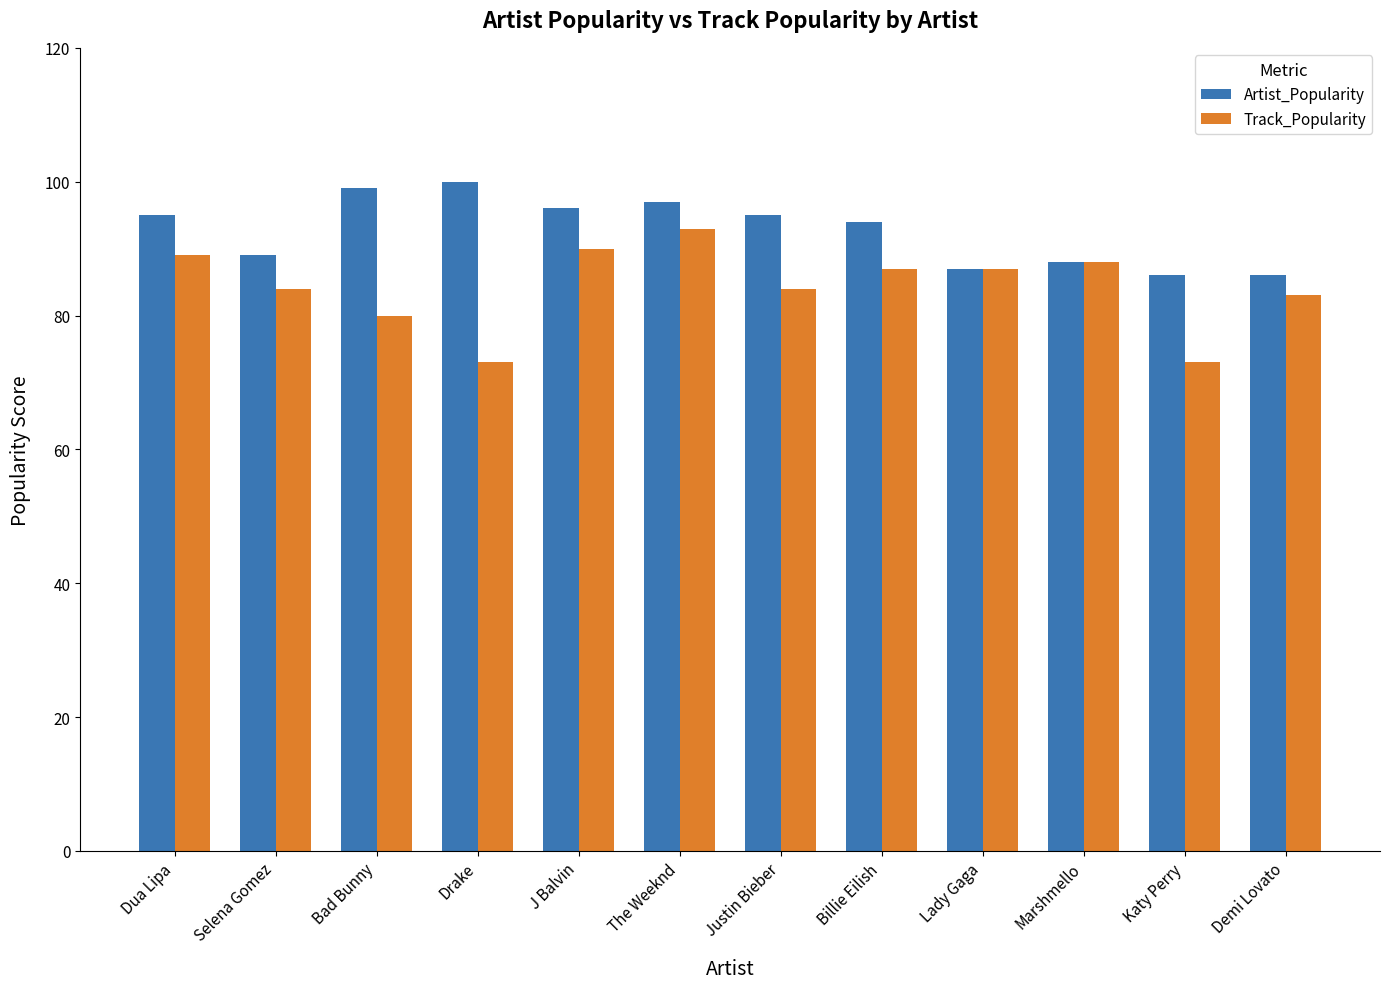

What is the difference between the highest and lowest values at Billie Eilish?

7